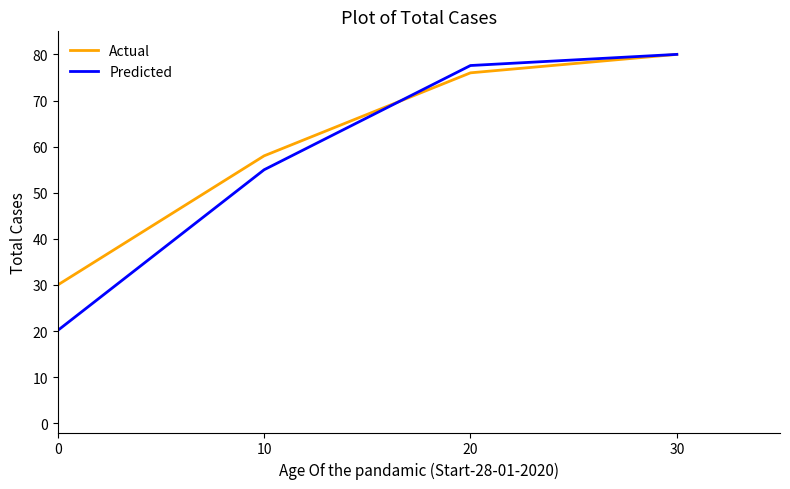

True or false: Actual and Predicted cross at least once.

True